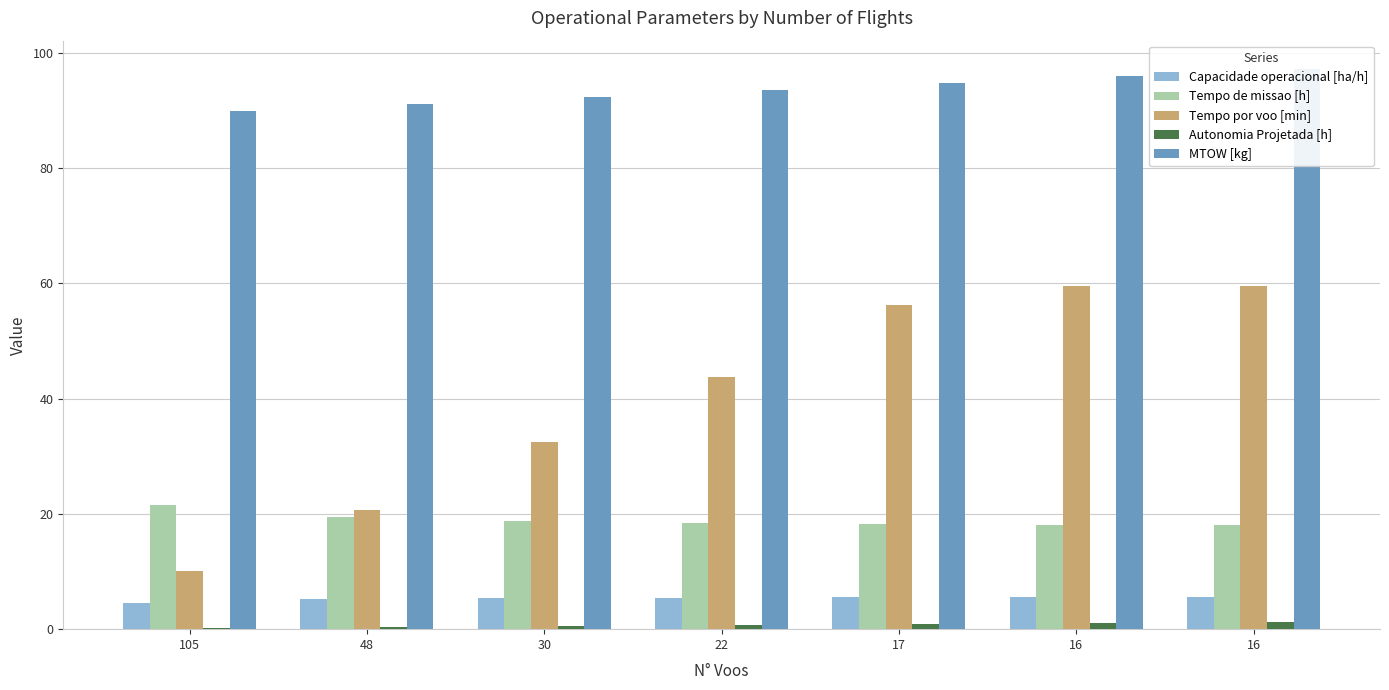

The Capacidade operacional [ha/h] series shows 5.3 at 30. True or false?

True